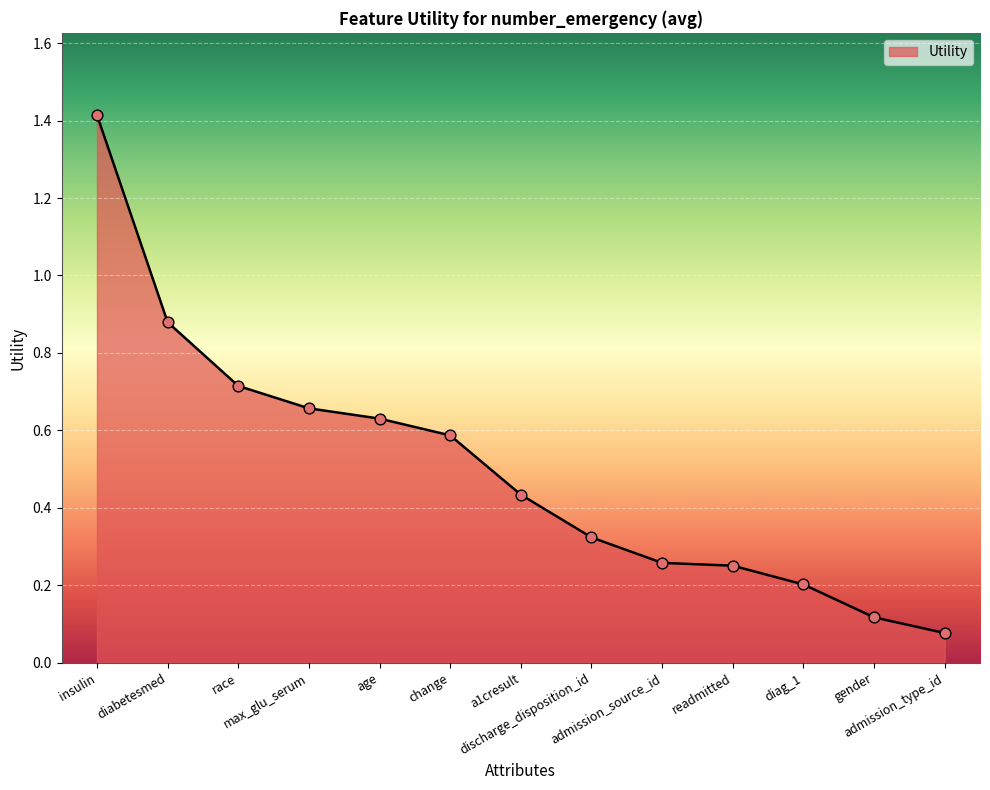

What is the change in value from max_glu_serum to readmitted?

-0.4